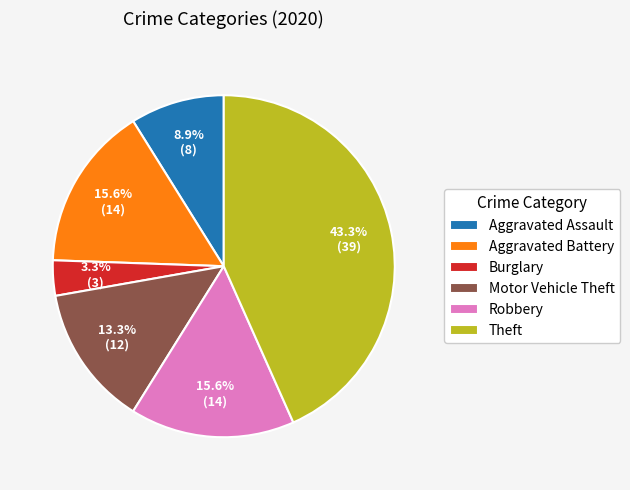

Which slice is the smallest?

Burglary